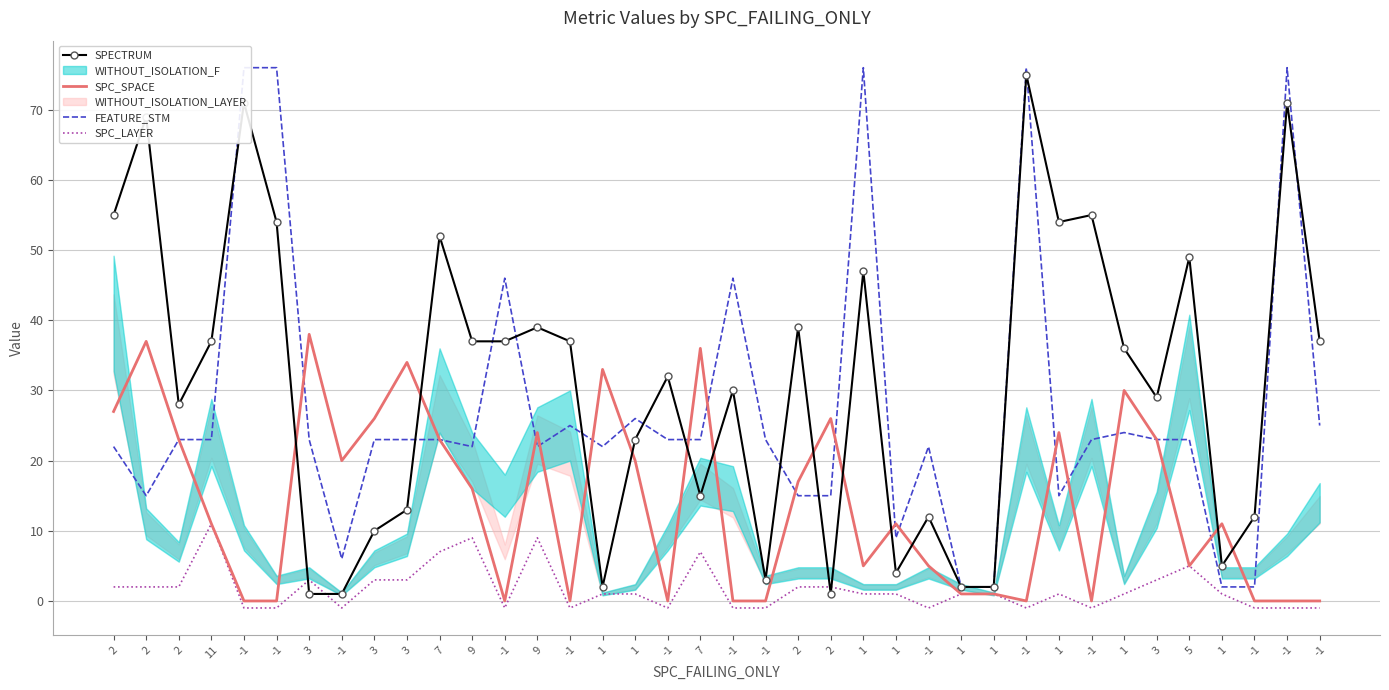

Count the number of categories in the chart.

38